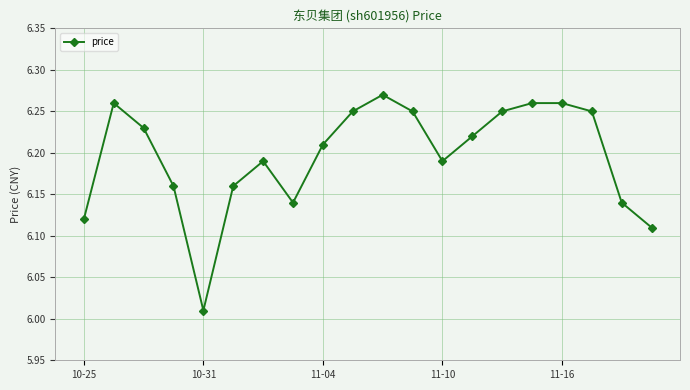

What is the difference between the maximum and minimum values?

0.3